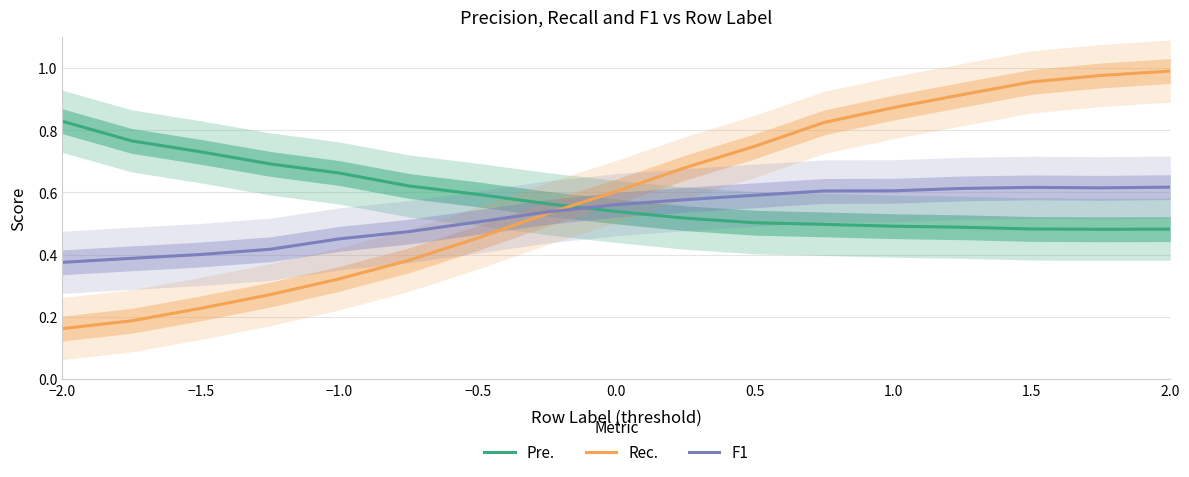

At which label does Pre. reach its peak?

−2.0